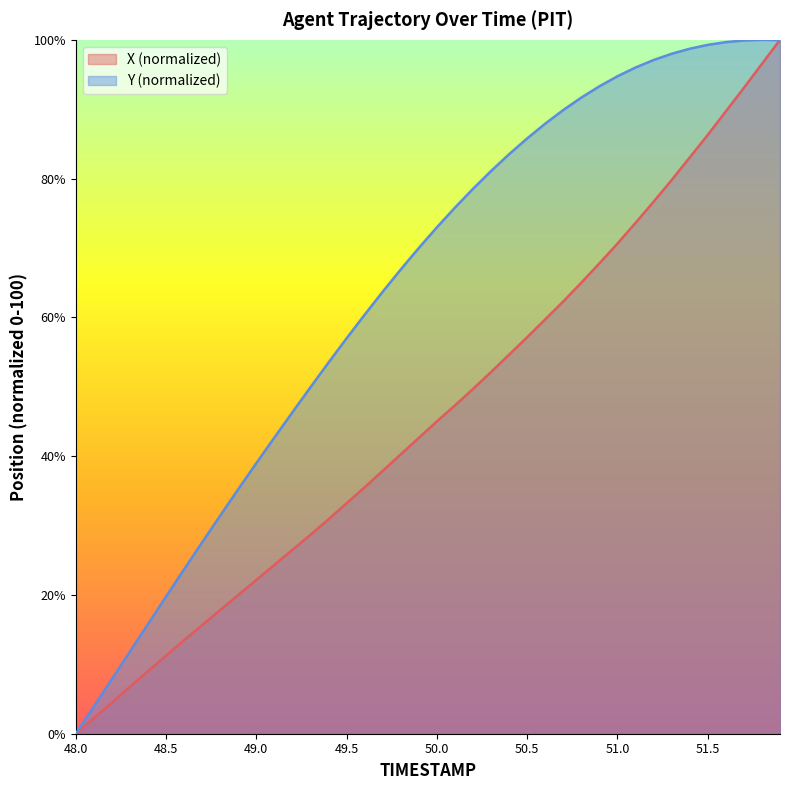

How many interior local peaks does the Y series have?

1